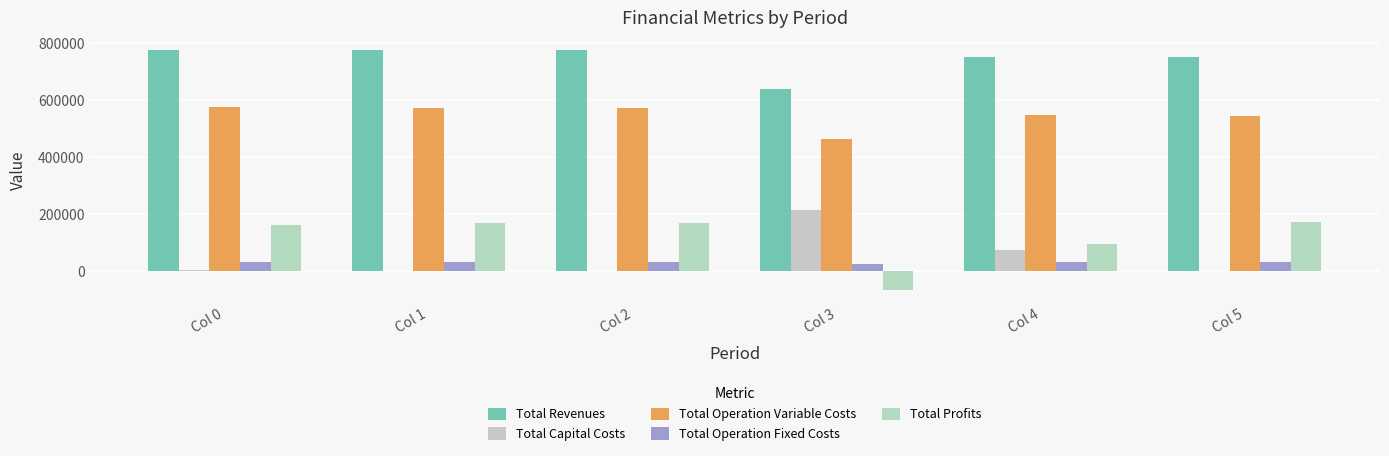

What are all the series names shown in the legend?

Total Revenues, Total Capital Costs, Total Operation Variable Costs, Total Operation Fixed Costs, Total Profits